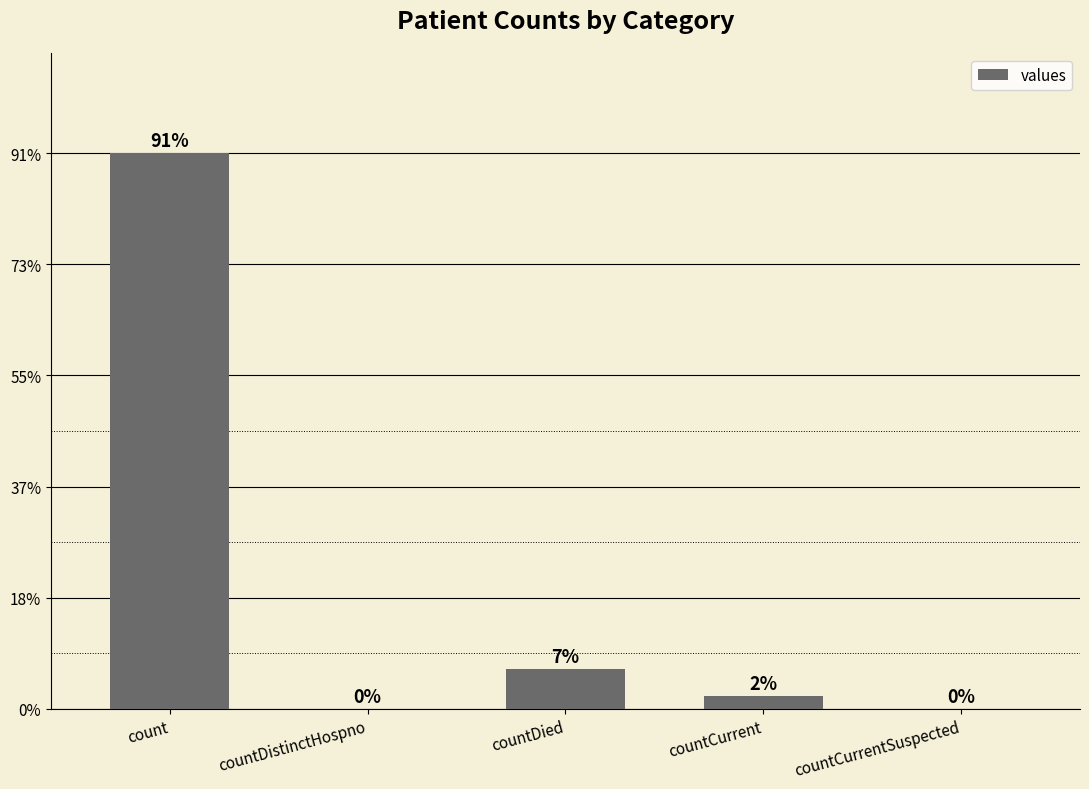

List the labels in order of value, largest first.

count, countDied, countCurrent, countDistinctHospno, countCurrentSuspected